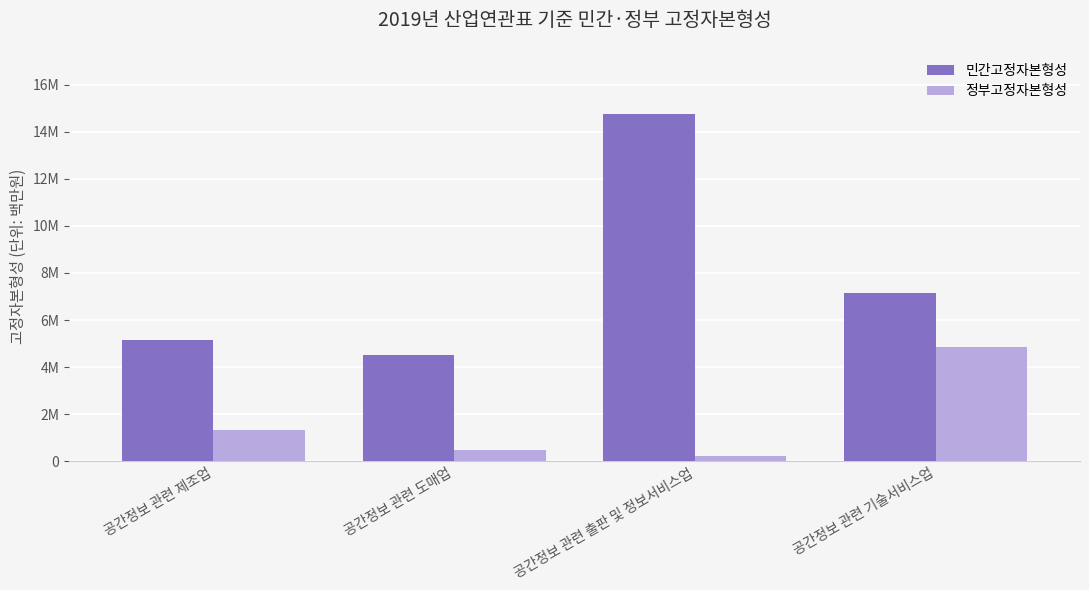

What are all the series names shown in the legend?

민간고정자본형성, 정부고정자본형성